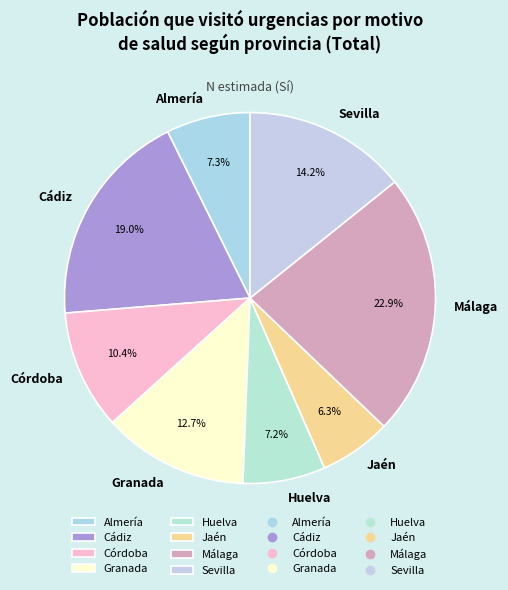

Is there any slice that represents more than half of the pie?

No